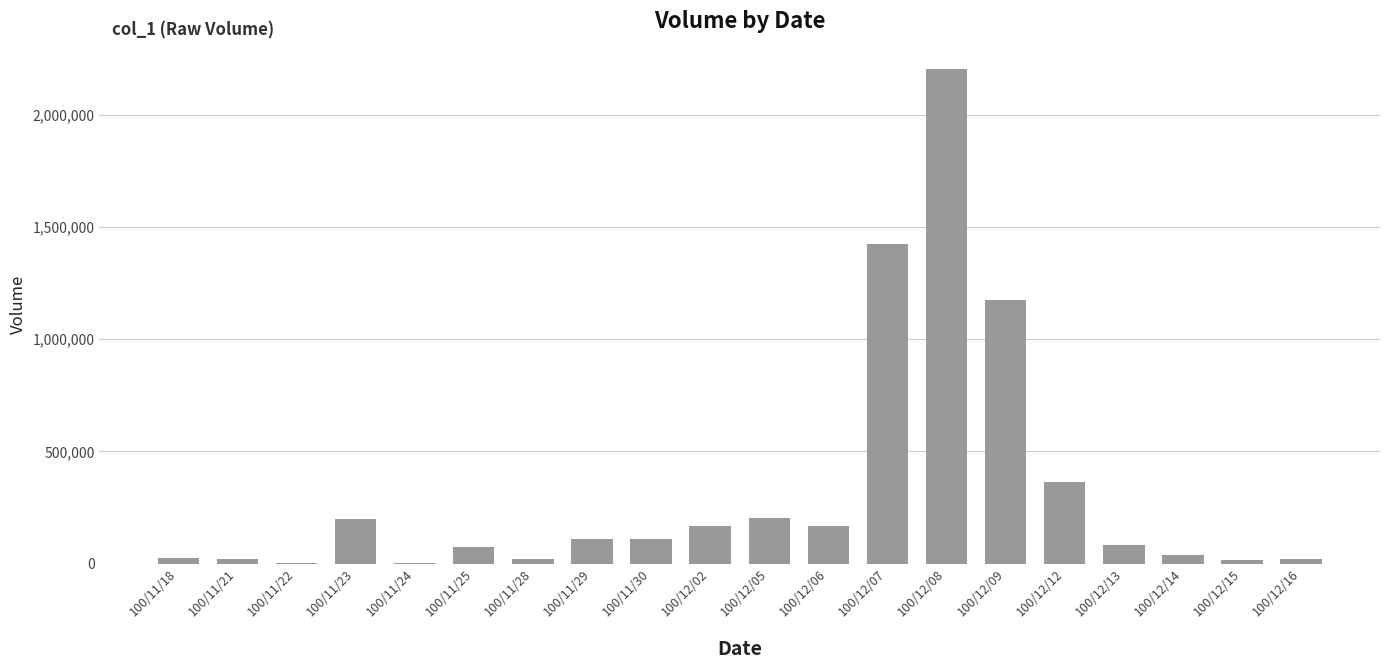

What is the change in value from 100/12/12 to 100/12/16?

-344000